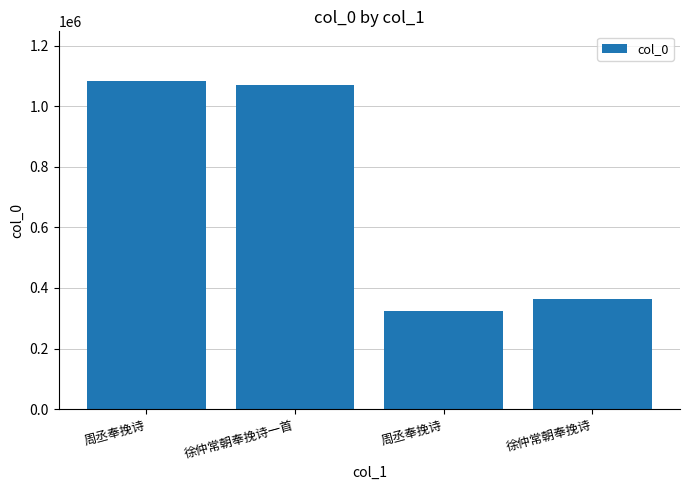

How many bars are there in total?

4